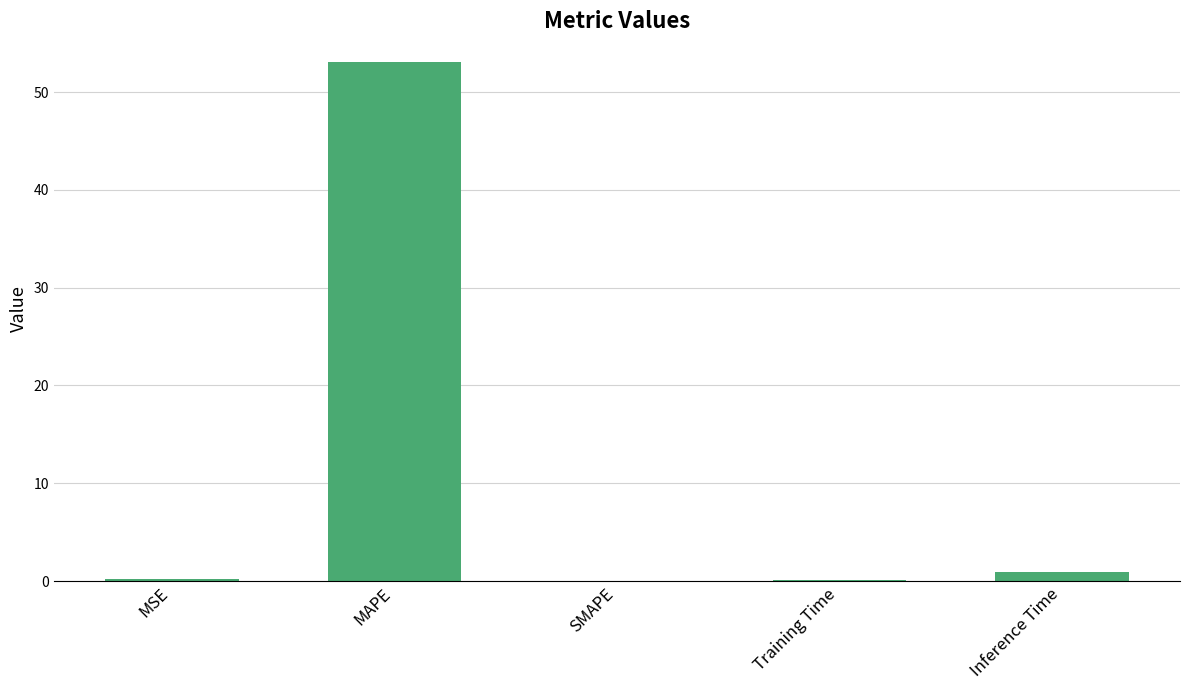

The chart shows a value of 28.5 at SMAPE. True or false?

False